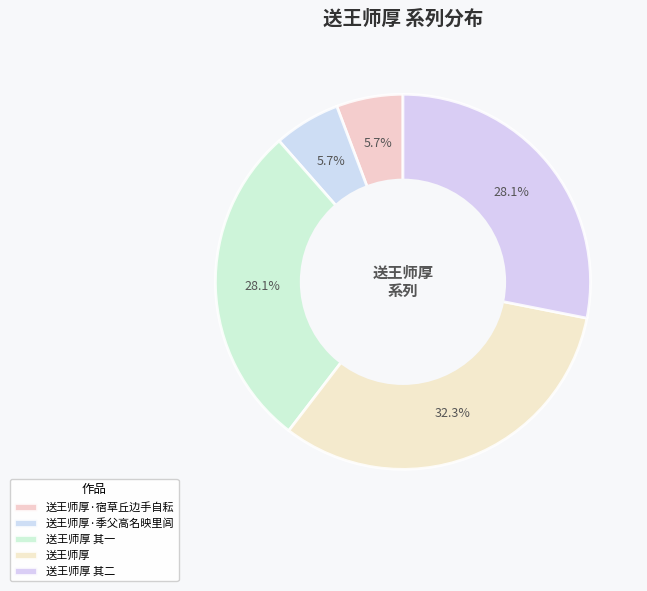

What is the smallest slice in the pie chart?

送王师厚·宿草丘边手自耘